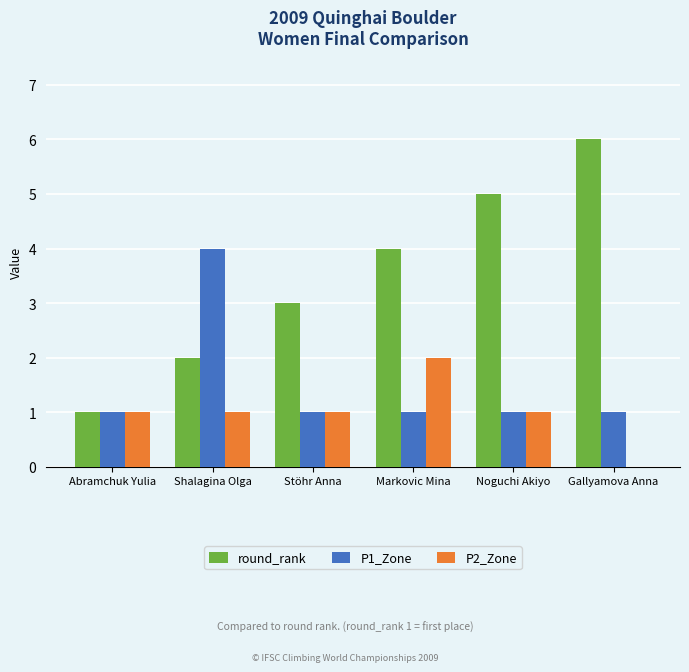

How many P1_Zone values are between 1 and 2?

5